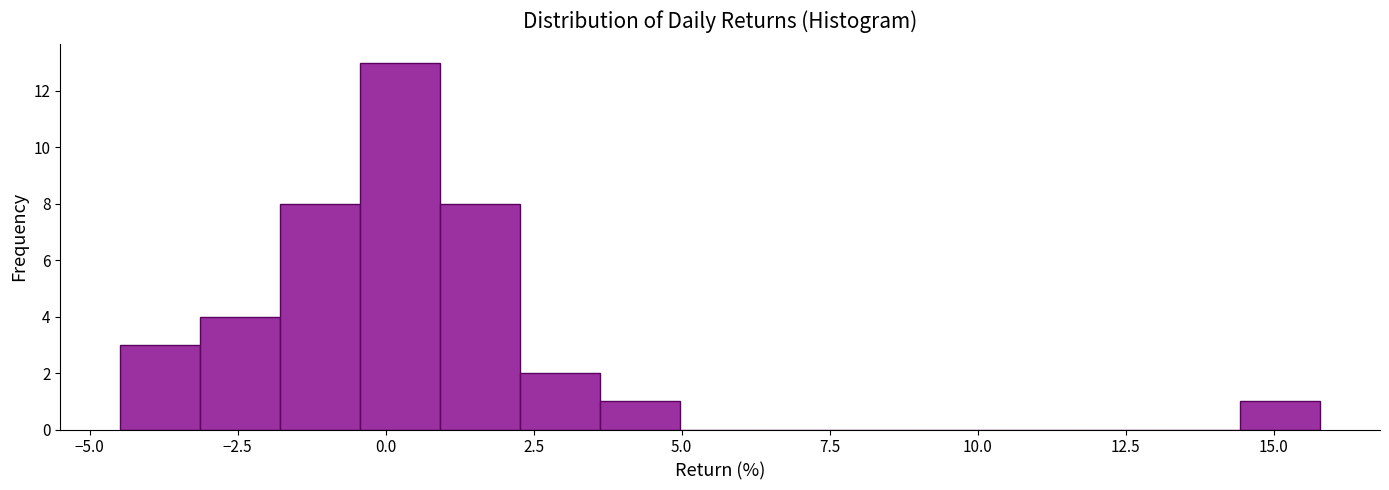

Read against the x-axis, roughly where is the centre of the tallest bar?

0.0